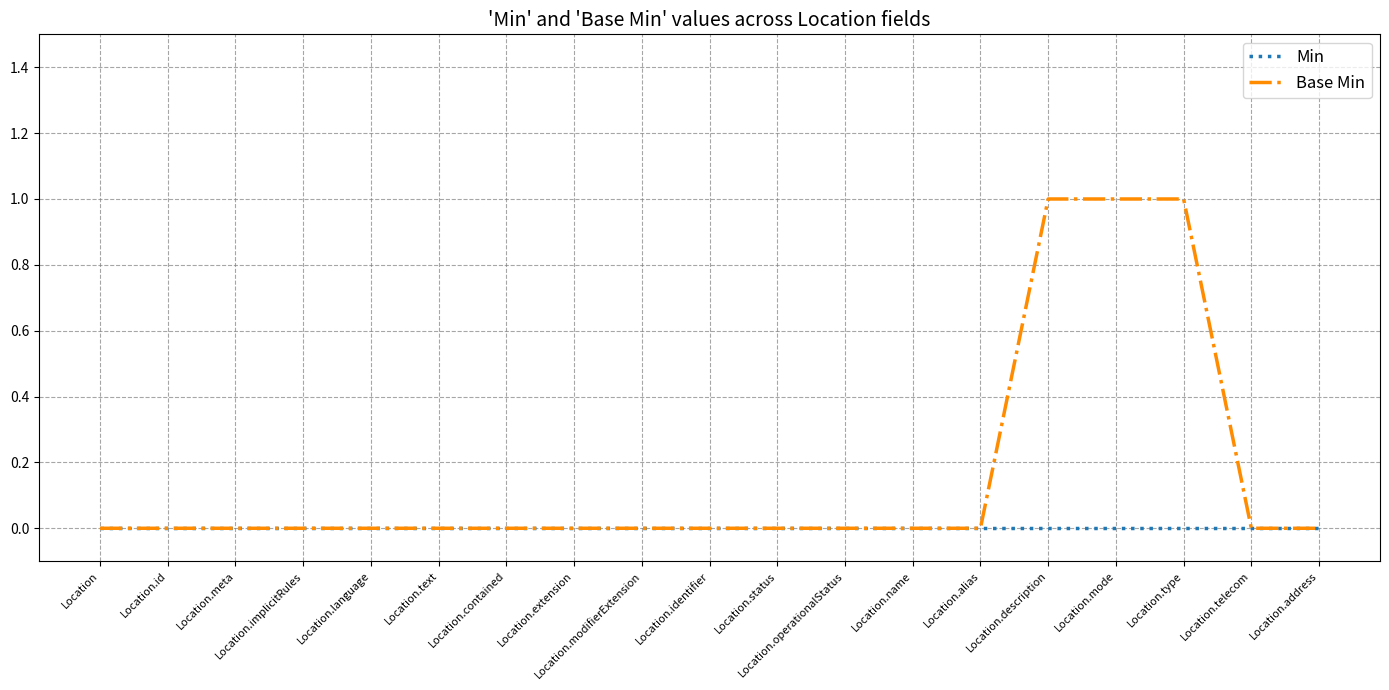

Which series has the largest total across all categories?

Base Min